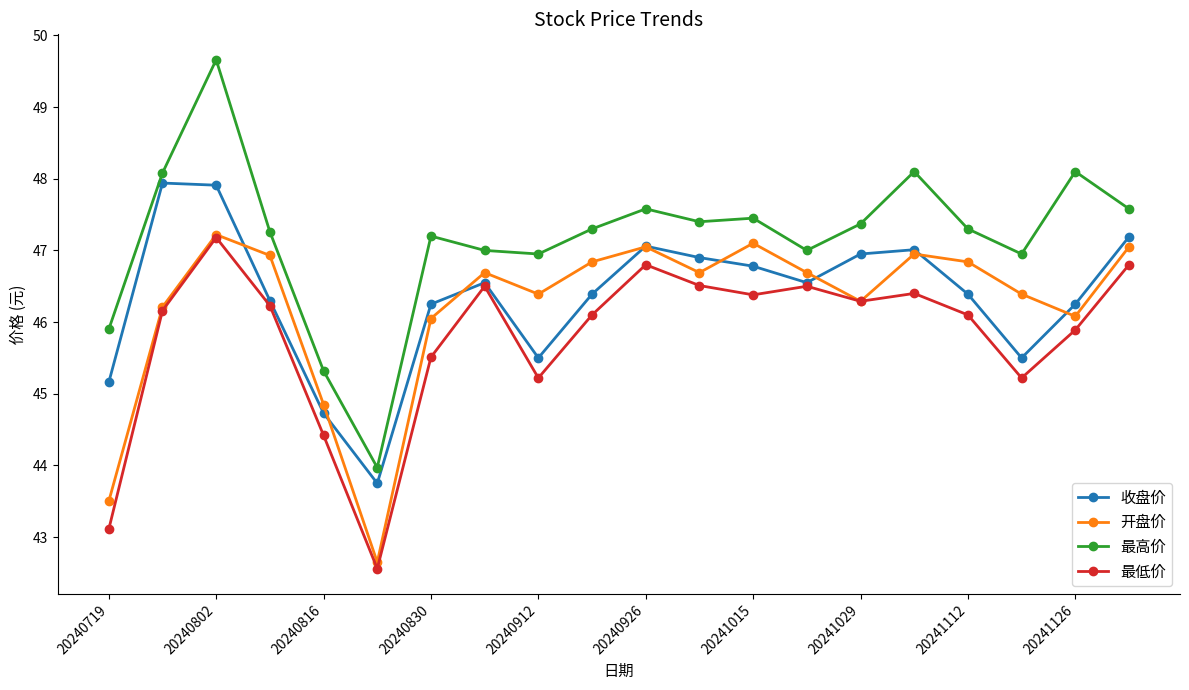

At how many categories does at least one series exceed 42?

20